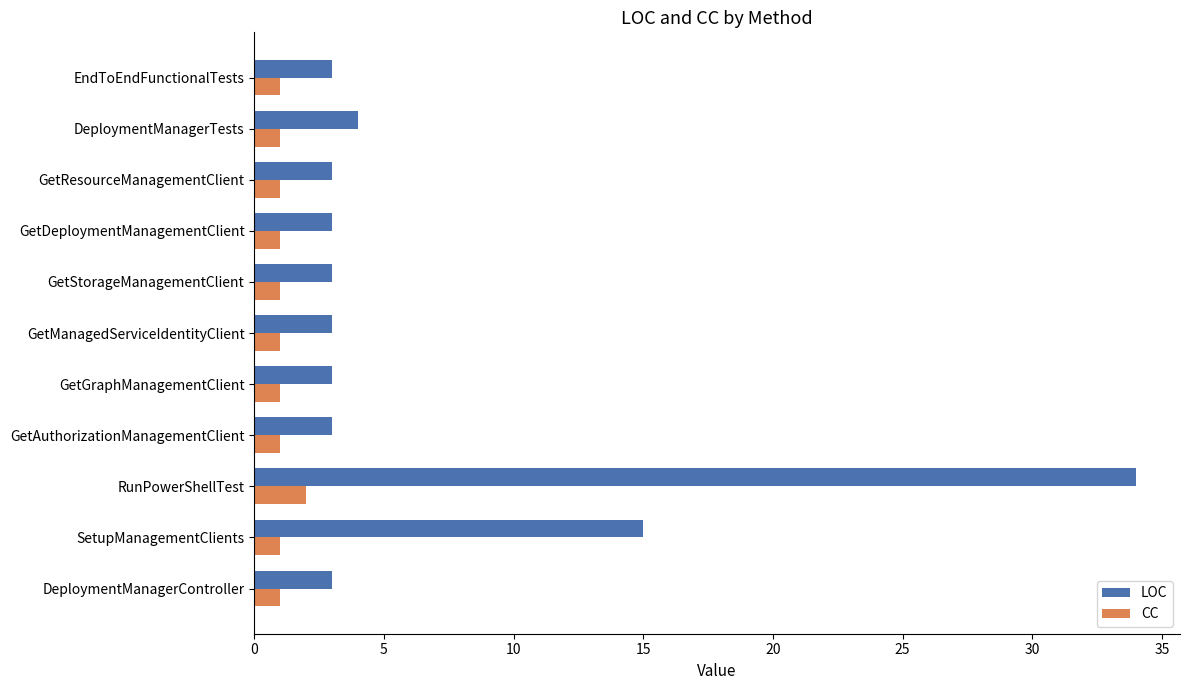

Which series has the largest total across all categories?

LOC